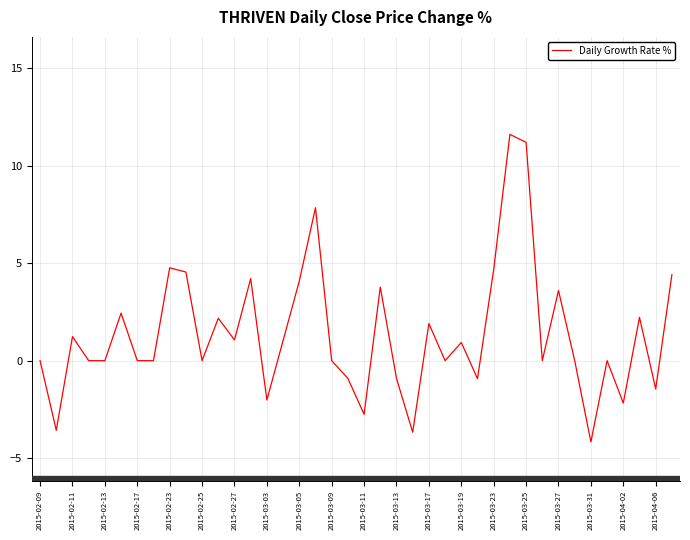

What is the smallest value displayed?

-4.2